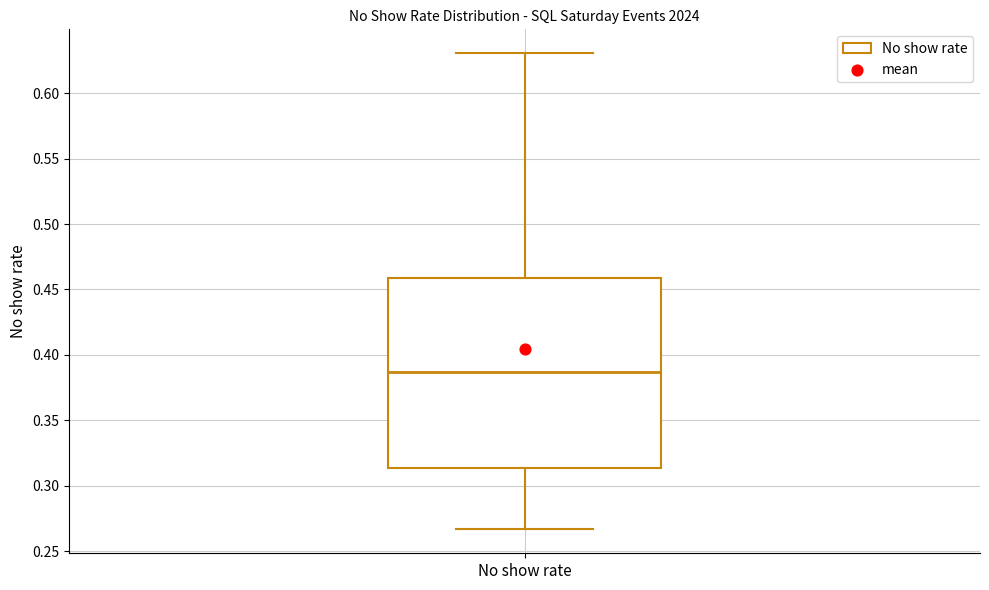

Transcribe this box plot: give where the median line is, the range the box spans, and where the two whiskers end, as read against the y-axis. The values are not printed on the chart, so give them approximately, as read against the axis.

median 0.385, box 0.315 to 0.460, whiskers 0.265 to 0.630